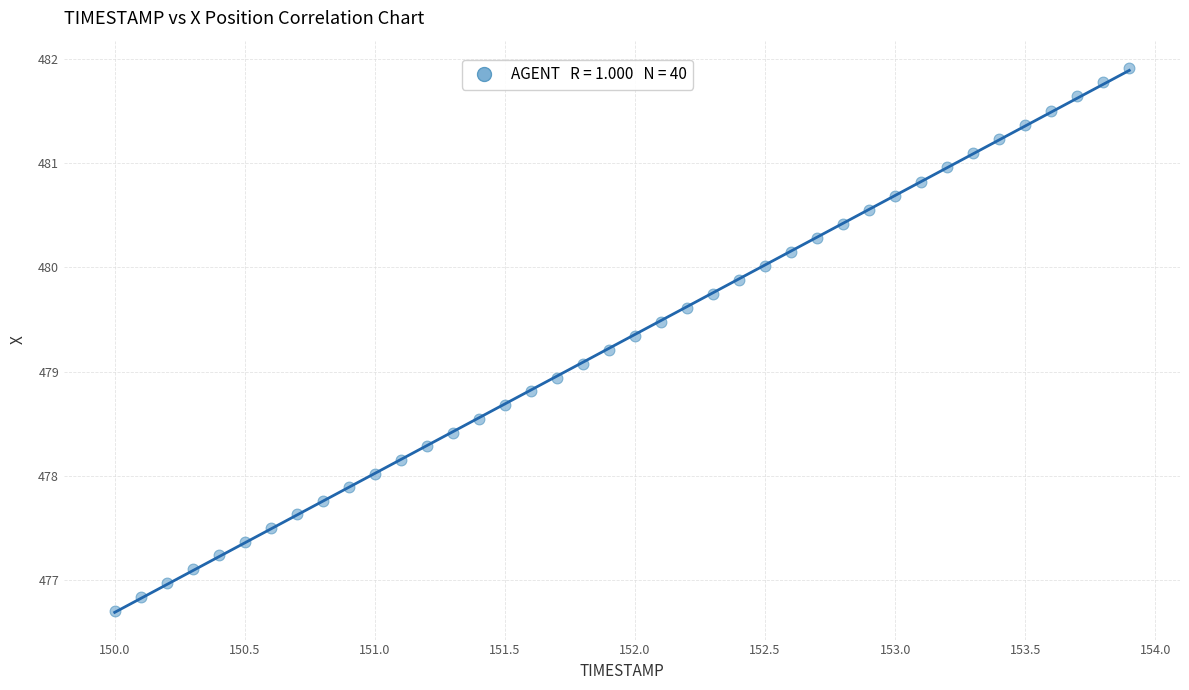

What is the range of X values (max minus min)?

3.9